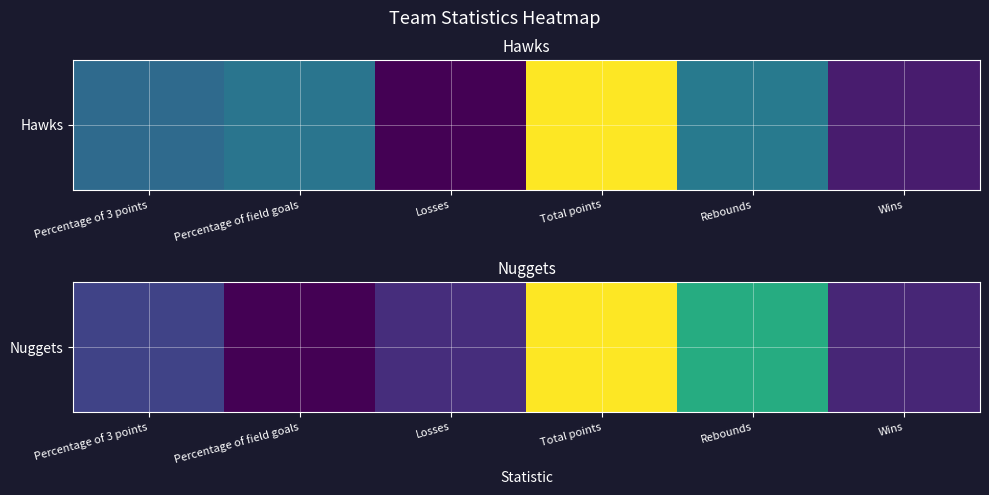

Rank the categories by value from highest to lowest.

Total points, Rebounds, Percentage of 3 points, Losses, Wins, Percentage of field goals